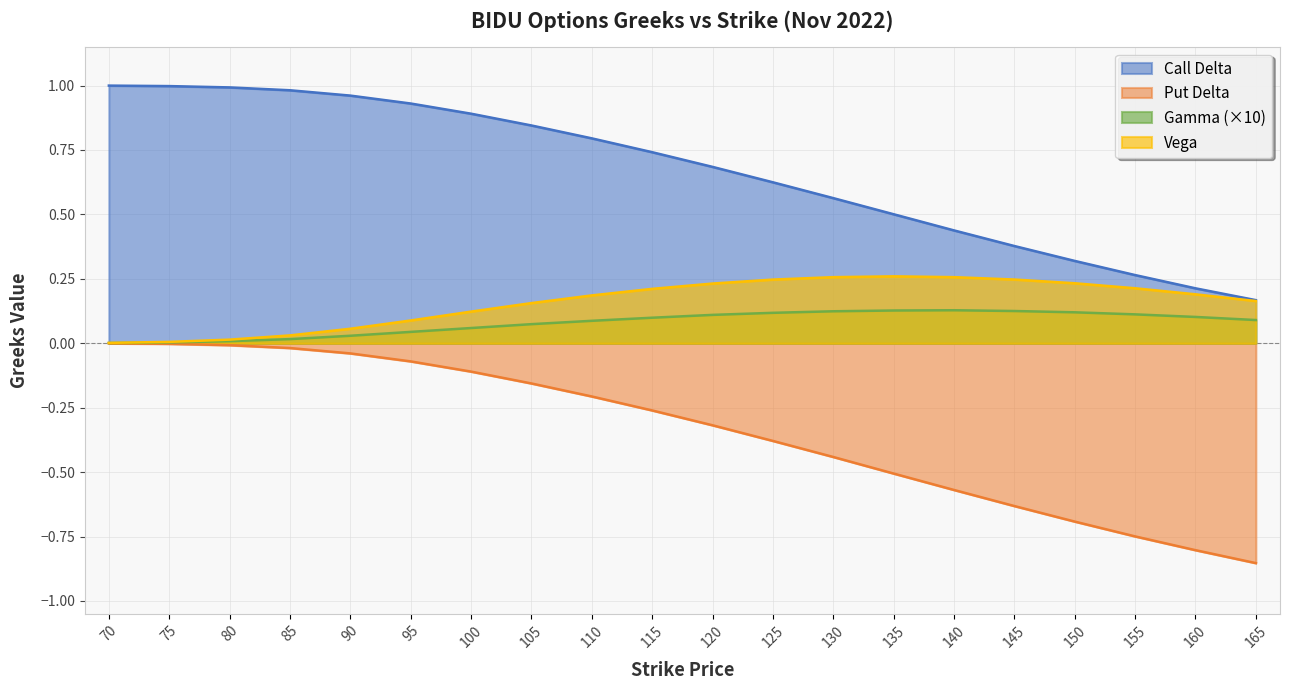

Which series has the largest total across all categories?

Call Delta